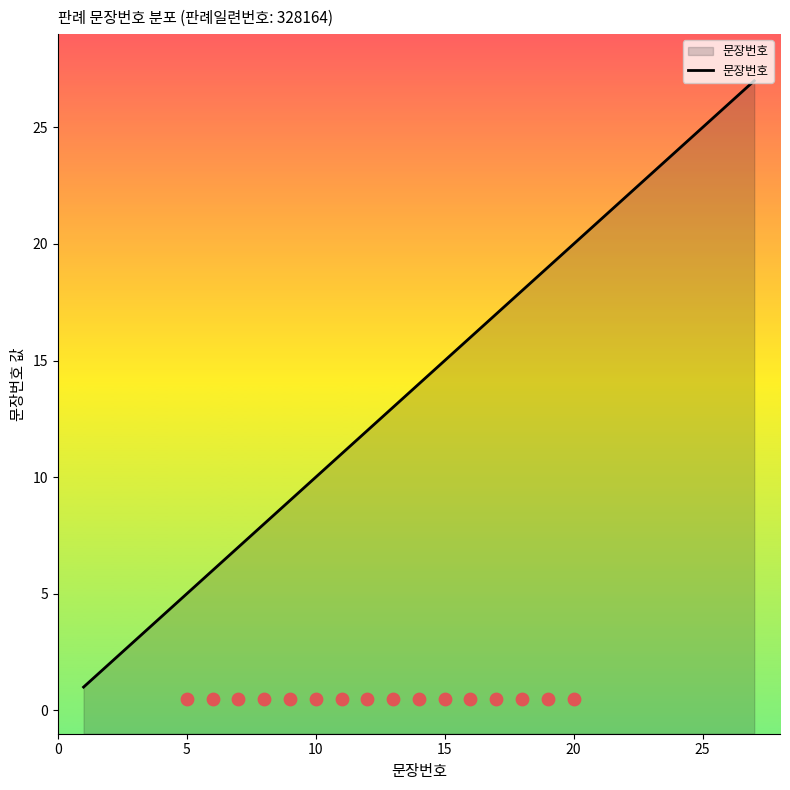

What is the maximum value for 문장번호?

27